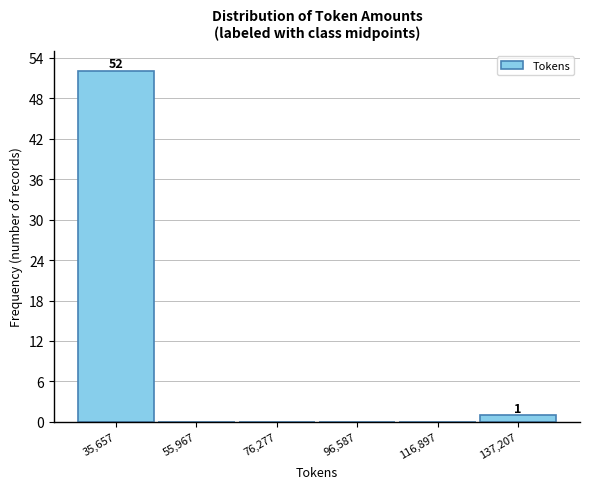

Which range on the x-axis has the tallest bar?

25000 to 45000